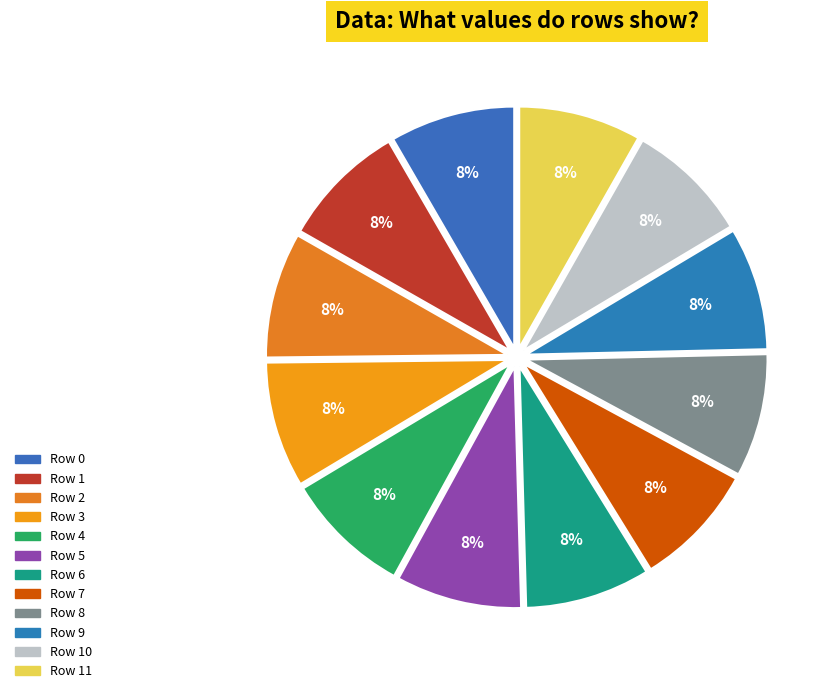

Rank the categories by value from highest to lowest.

Row 4, Row 3, Row 5, Row 2, Row 1, Row 6, Row 0, Row 7, Row 8, Row 9, Row 11, Row 10